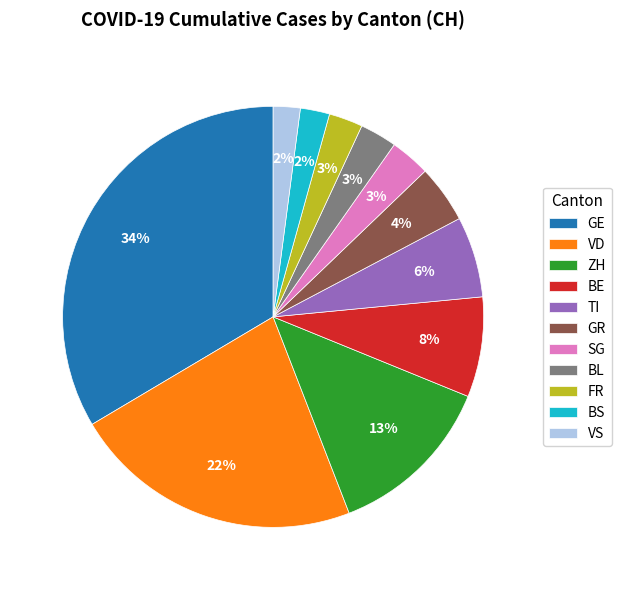

To the nearest percent, what is the combined percentage of TI and GE?

40%